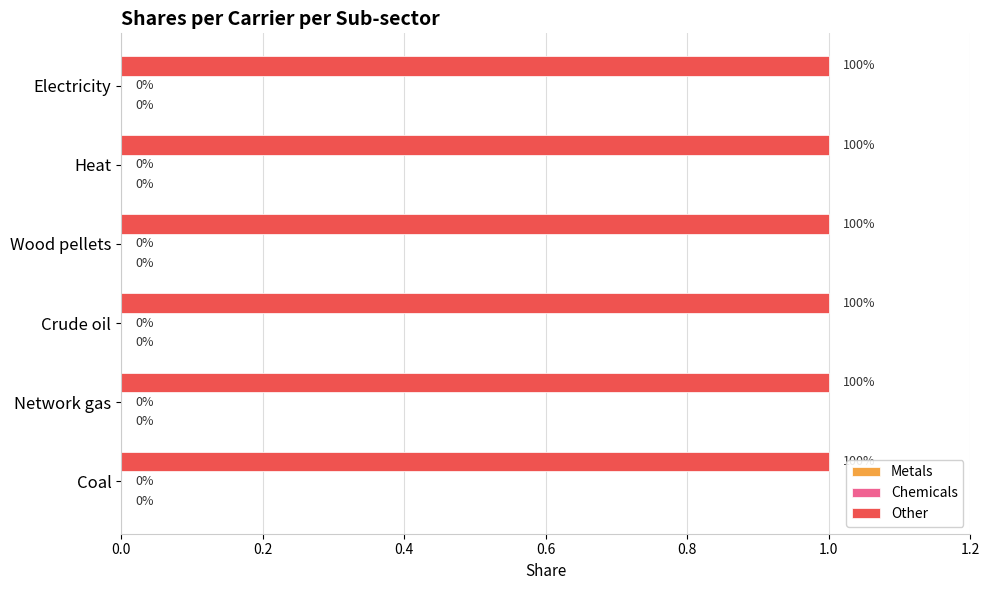

True or false: Other has a value of 0 at Coal.

False